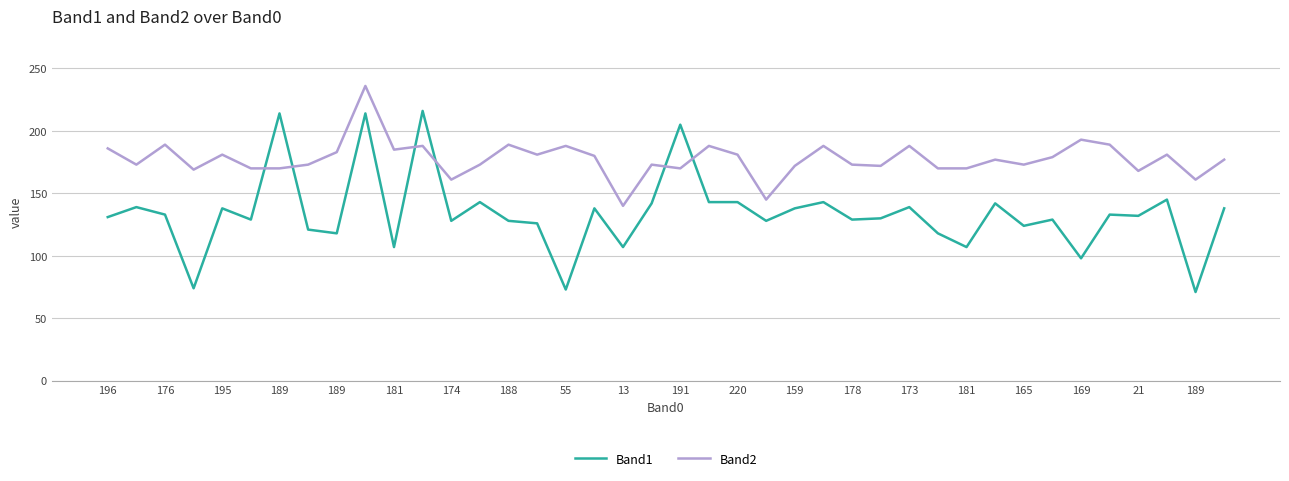

What are all the series names shown in the legend?

Band1, Band2